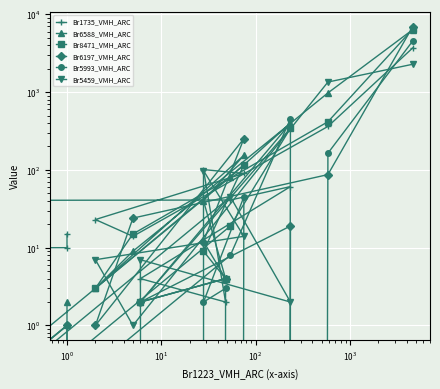

True or false: Br1735_VMH_ARC has more than 1 points higher than both neighbors.

True